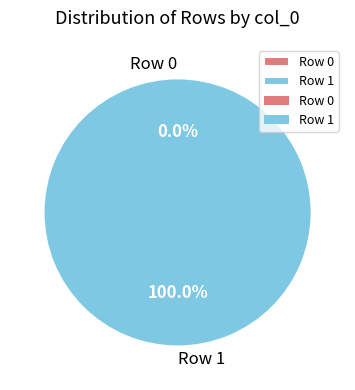

True or false: Row 1 accounts for 100% of the total.

True